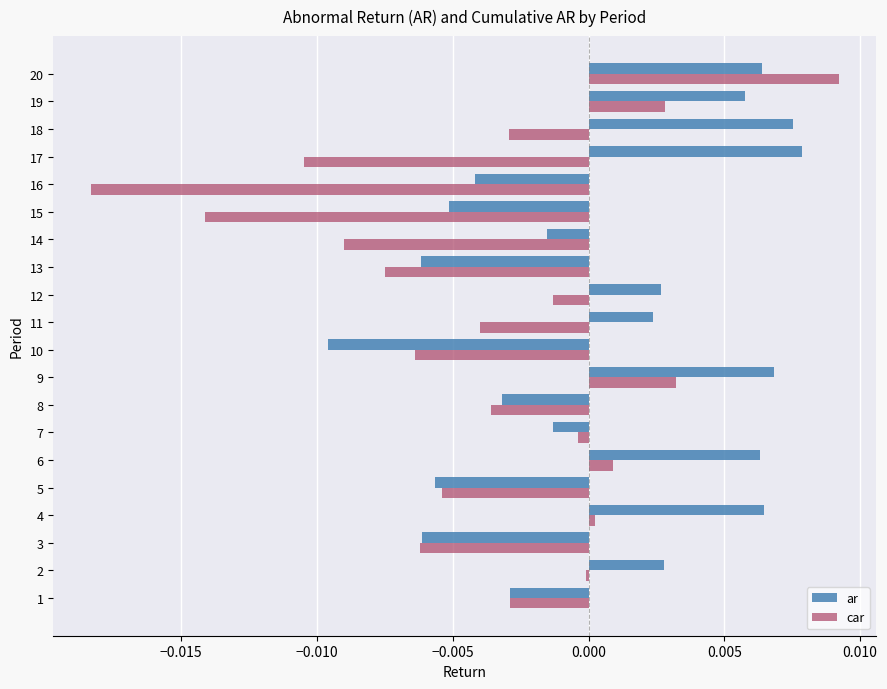

Is the value of car at 17 greater than the value of ar at 4?

No